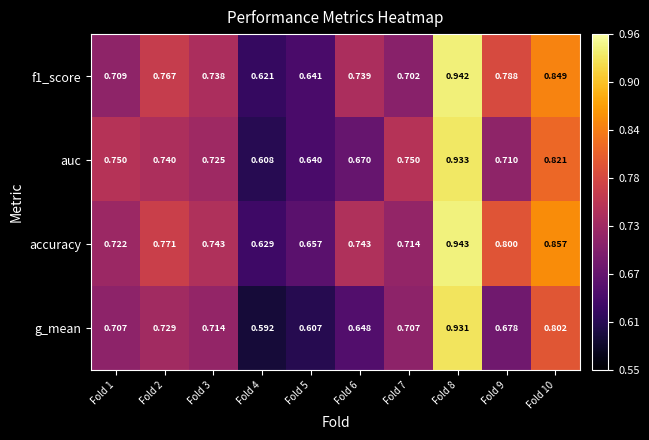

Is the value of accuracy at Fold 9 greater than the value of auc at Fold 7?

Yes